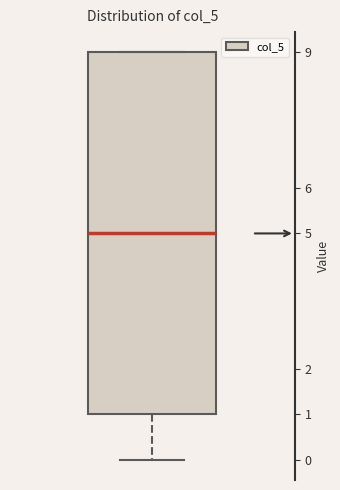

Transcribe this box plot: give where the median line is, the range the box spans, and where the two whiskers end, as read against the y-axis. The values are not printed on the chart, so give them approximately, as read against the axis.

median 5, box 1 to 9, whiskers 0 to 9